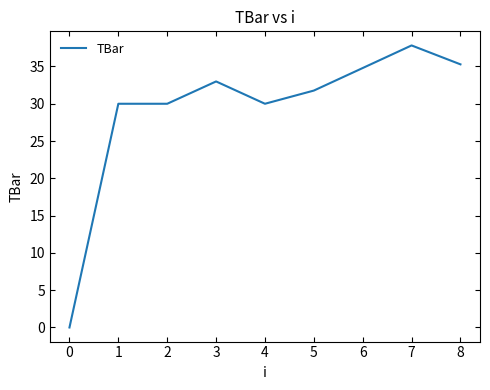

At which category does the chart reach its peak across all series?

7